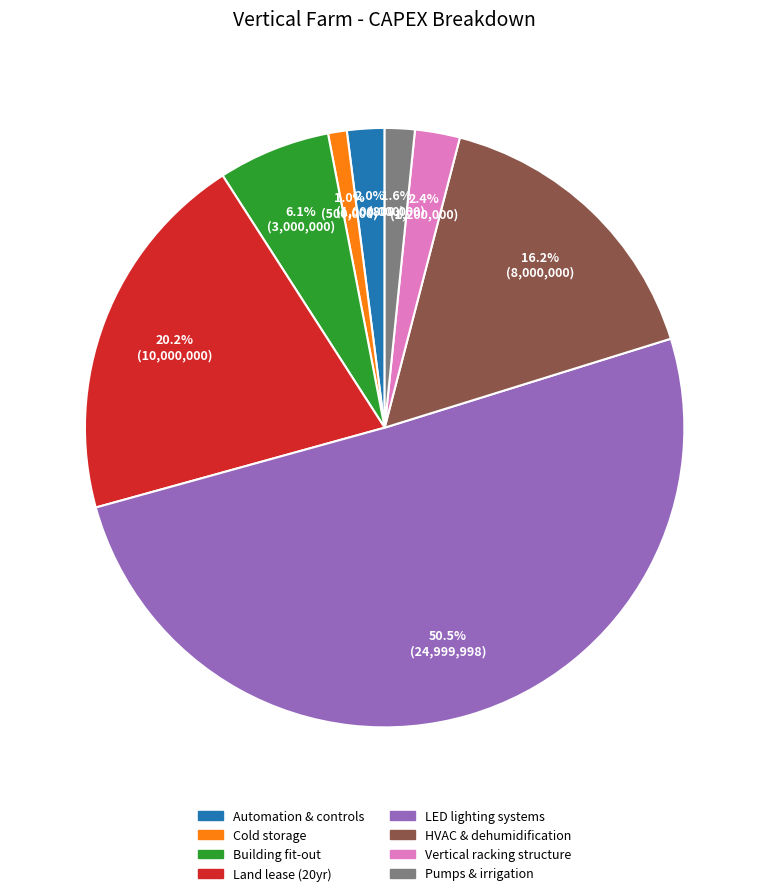

To the nearest percent, what is the difference between the Vertical racking structure and Pumps & irrigation slice percentages?

1%